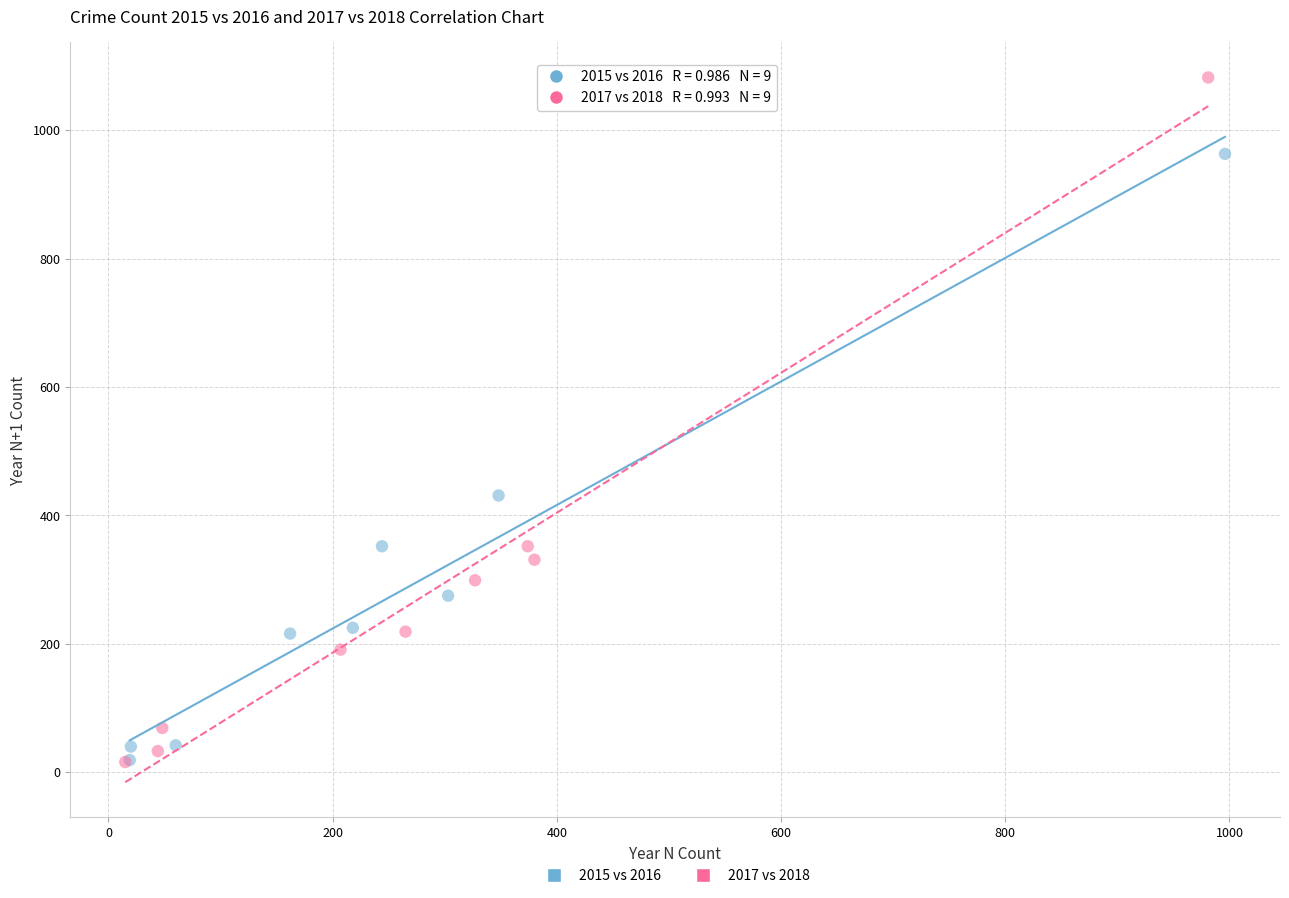

Which series reaches the maximum Y coordinate?

2017 vs 2018